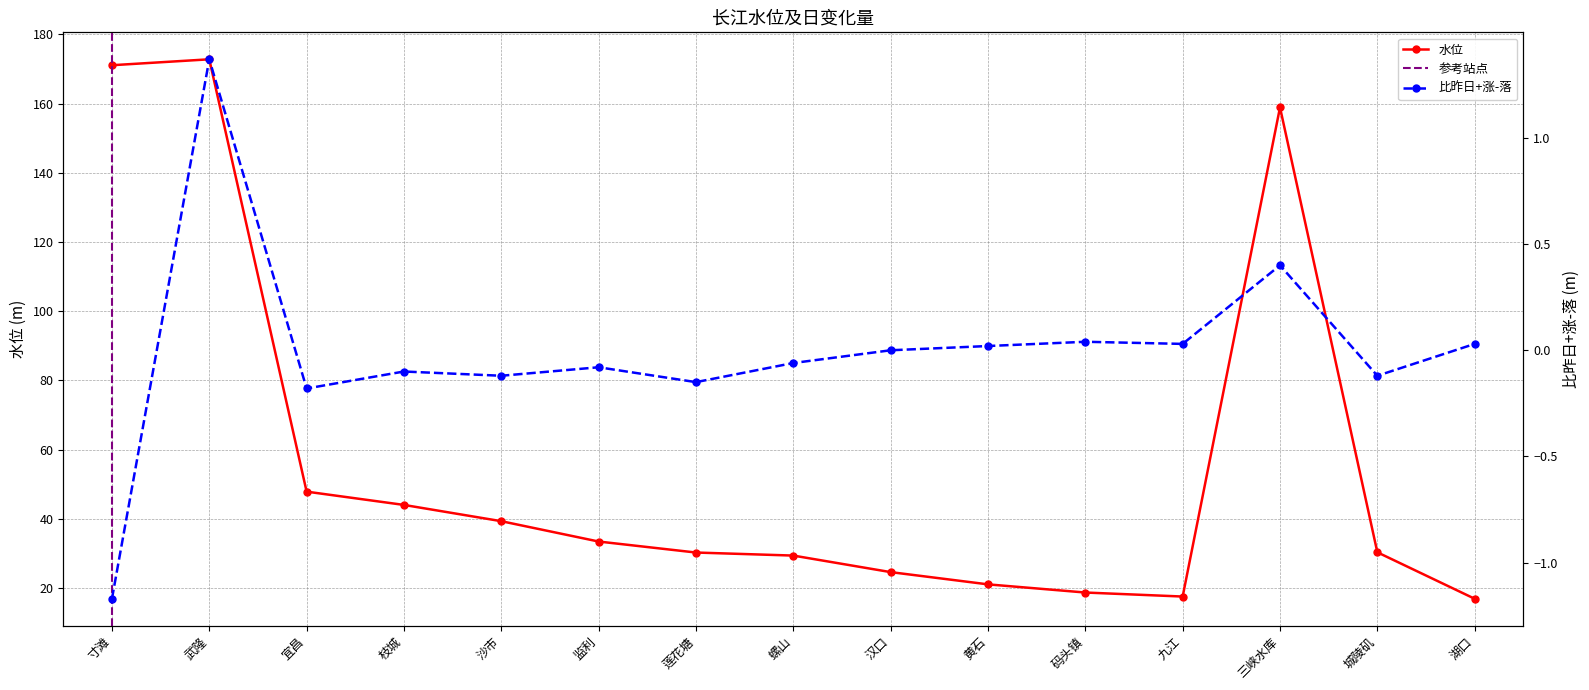

Which label corresponds to the smallest value in the chart?

寸滩